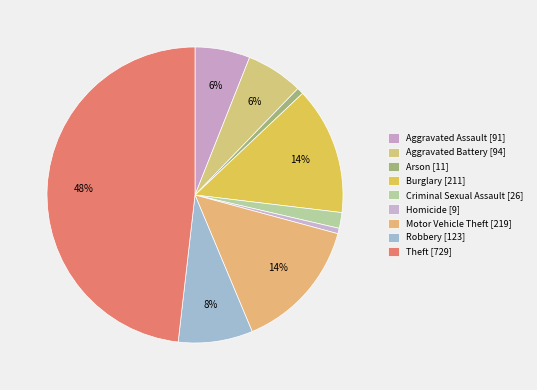

How many segments does this pie chart have?

9